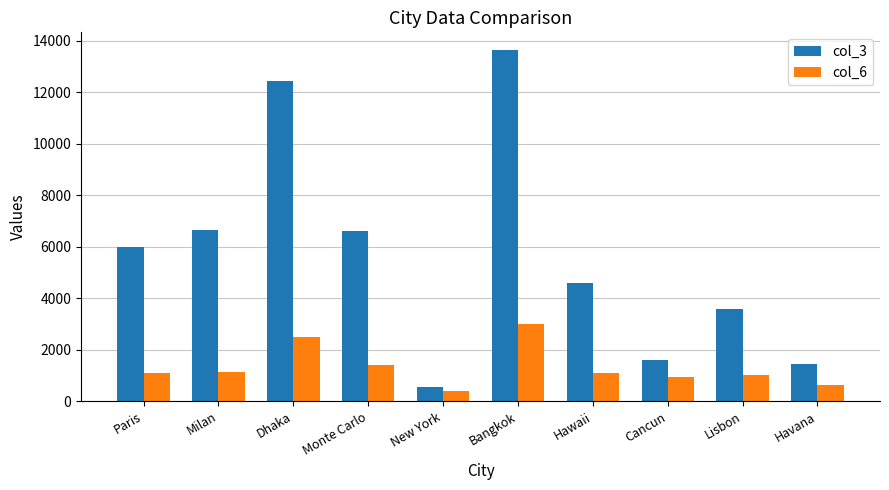

Does the chart contain any negative values?

No